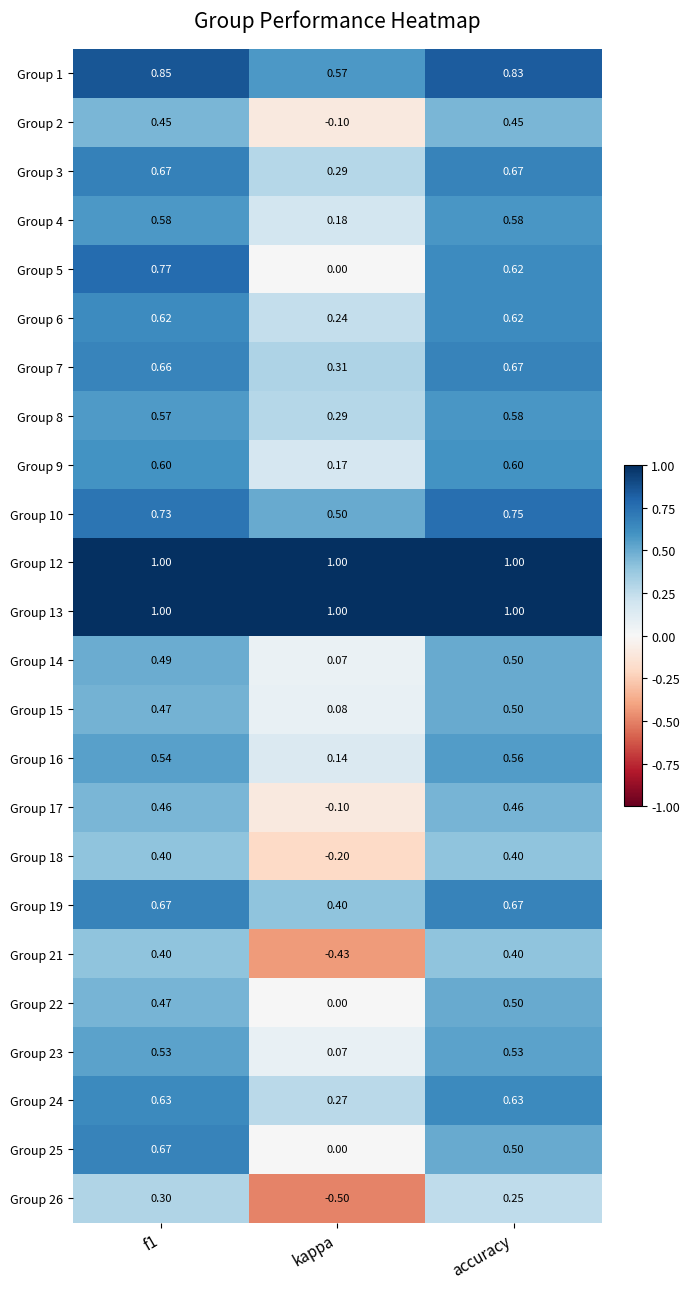

Which series changed the most between kappa and accuracy?

Group 21